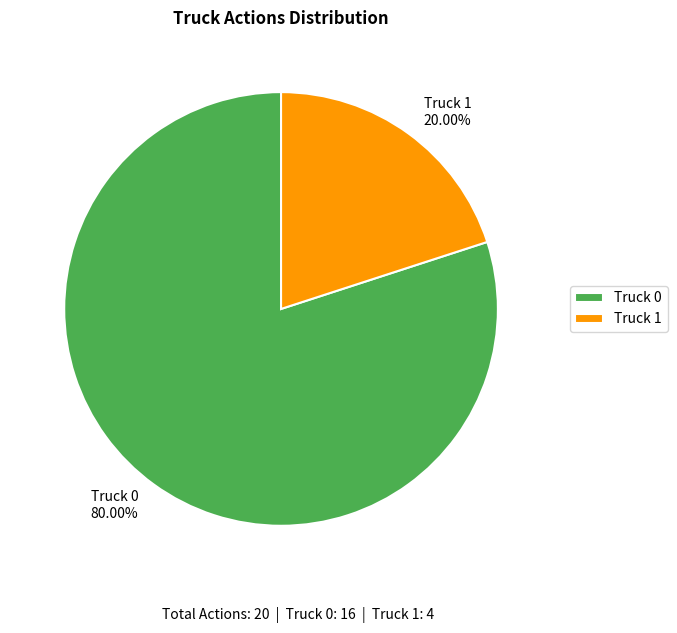

How many segments does this pie chart have?

2